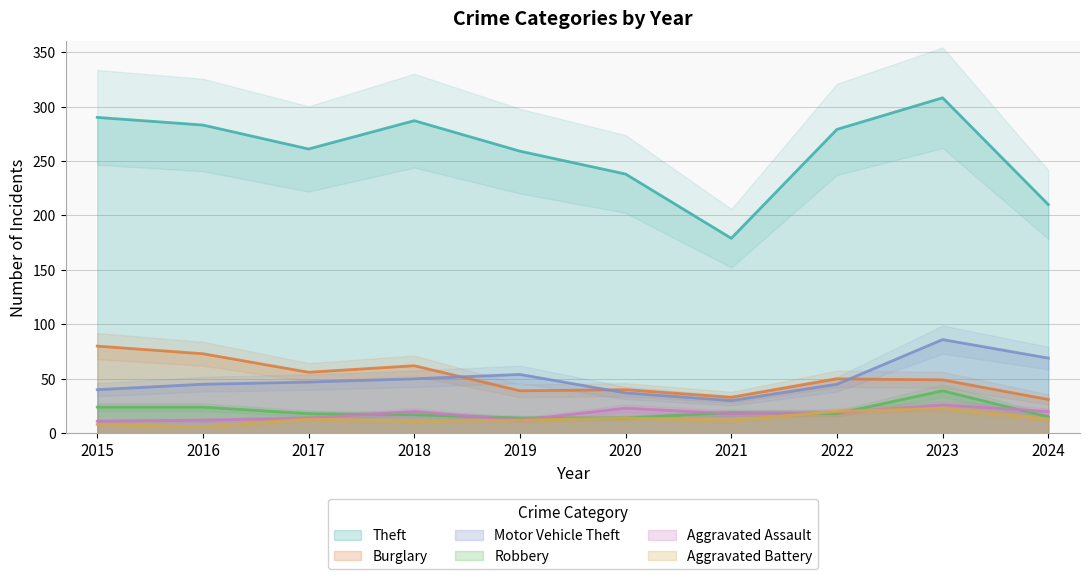

Which series has the widest spread of values?

Theft